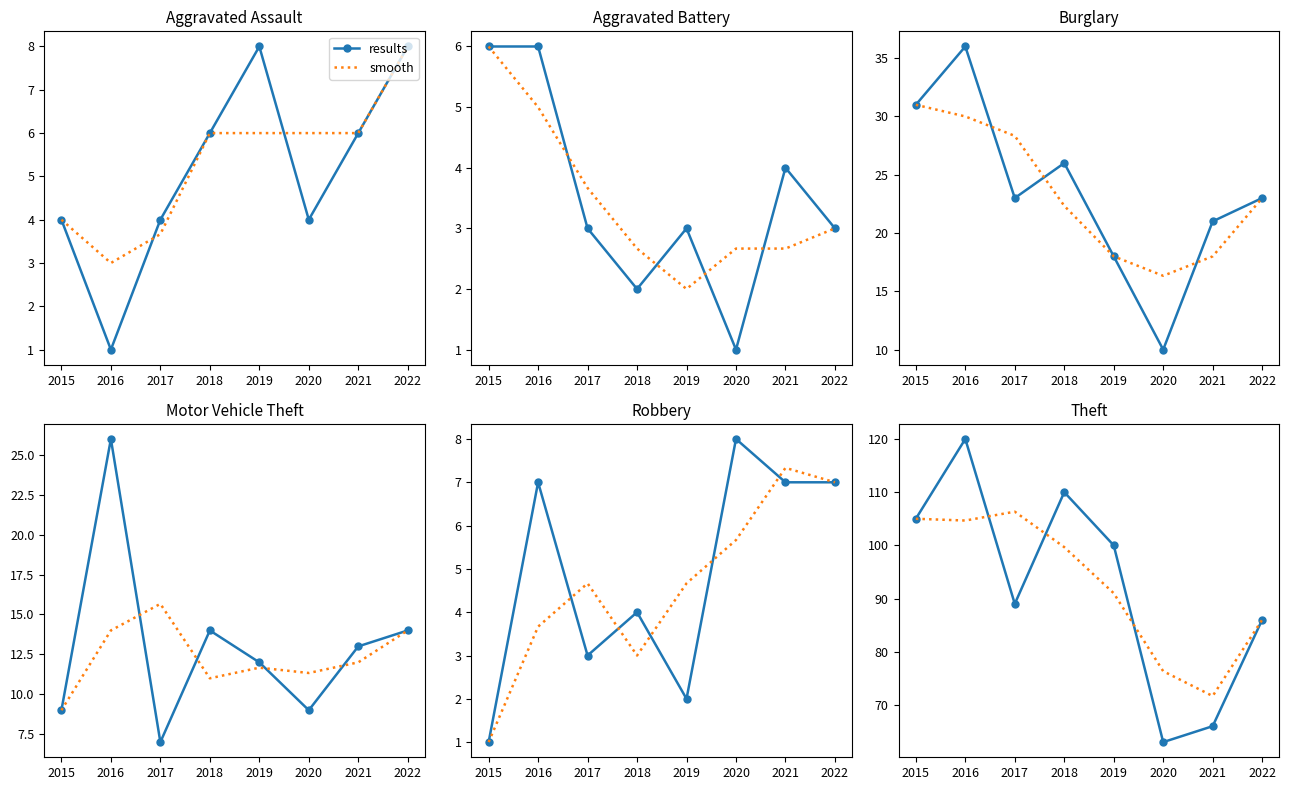

List the labels in order of results value, smallest first.

2020, 2021, 2022, 2017, 2019, 2015, 2018, 2016